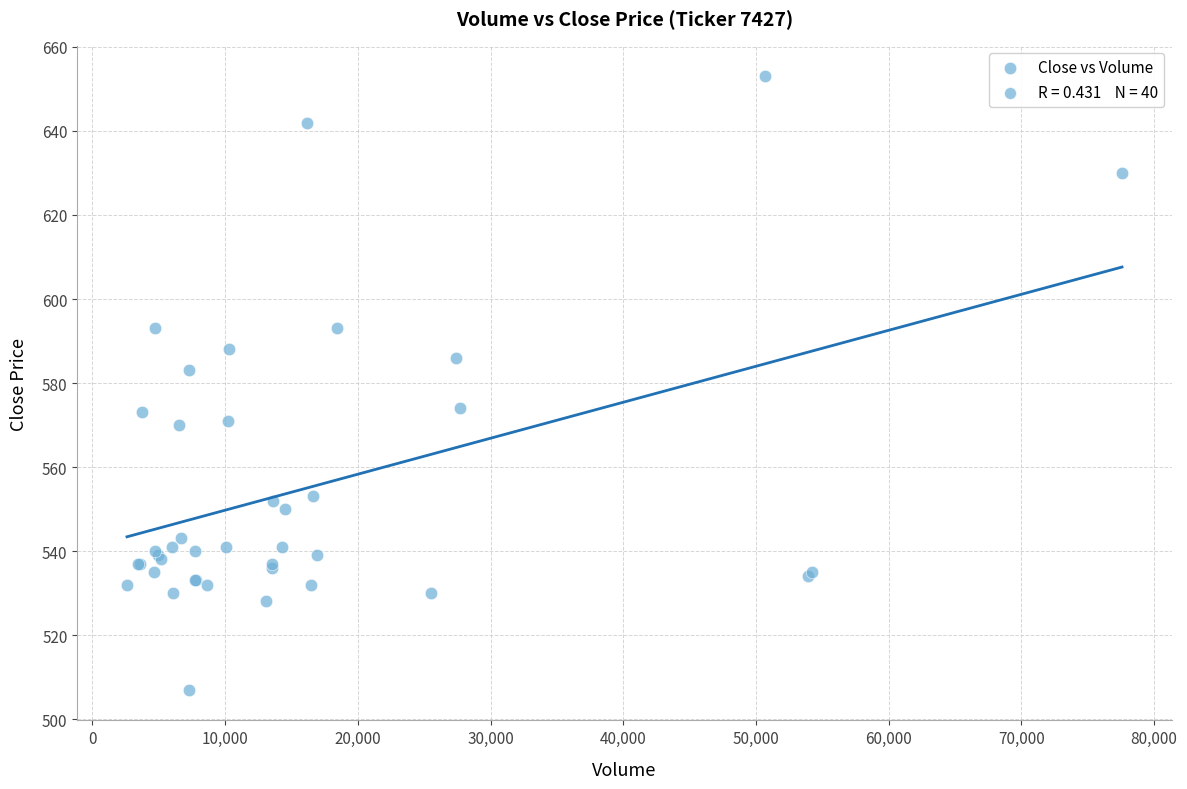

What Y value in the scatter plot is closest to 580?

583